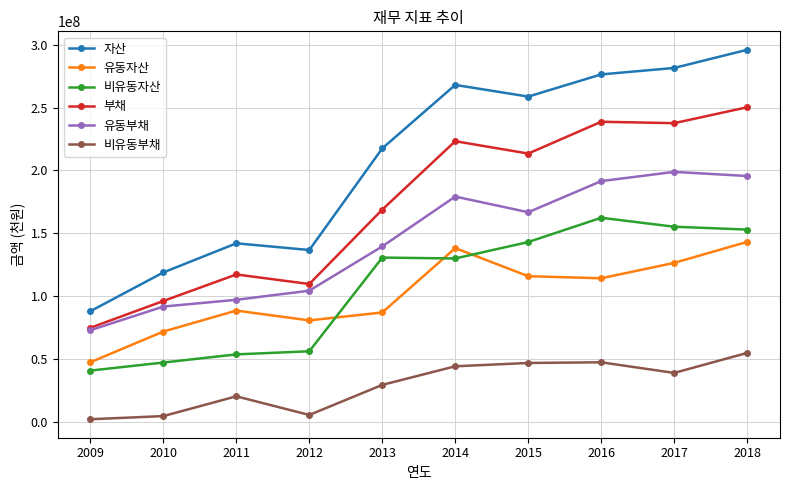

The value of 유동자산 at 2014 is 138127678. True or false?

True